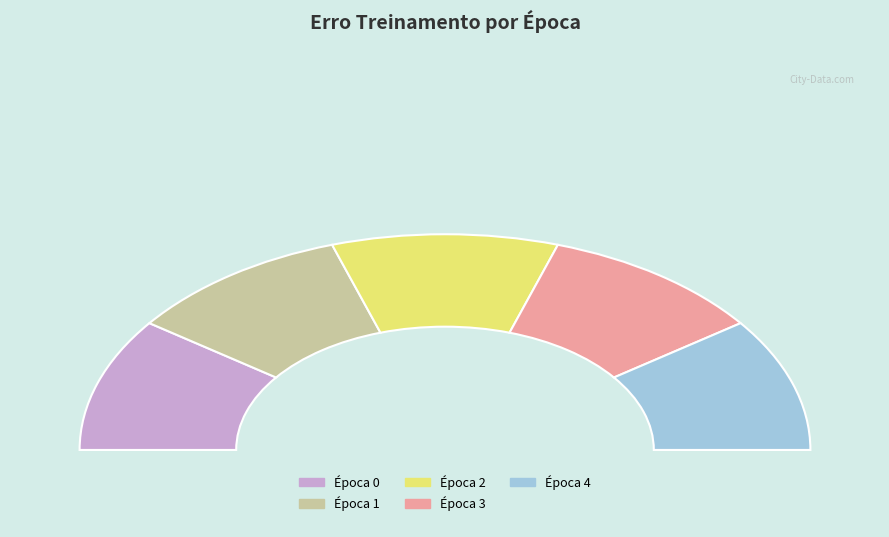

Does 0 account for over 50% of the chart?

No